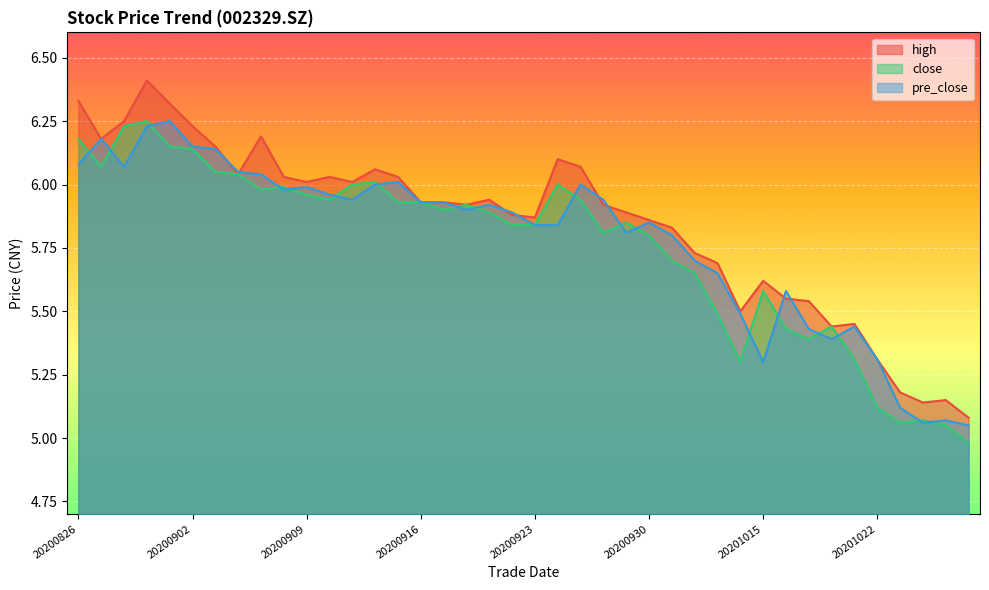

Which series ends up on top after the final intersection of pre_close and high?

high